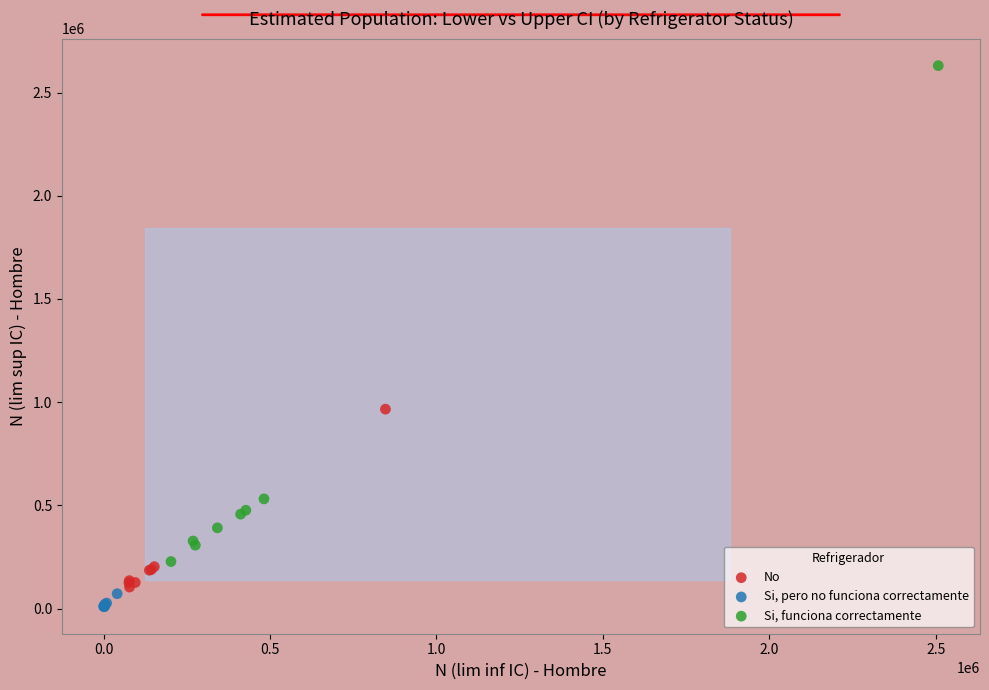

Which series has the largest Y range (max minus min)?

Si, funciona correctamente